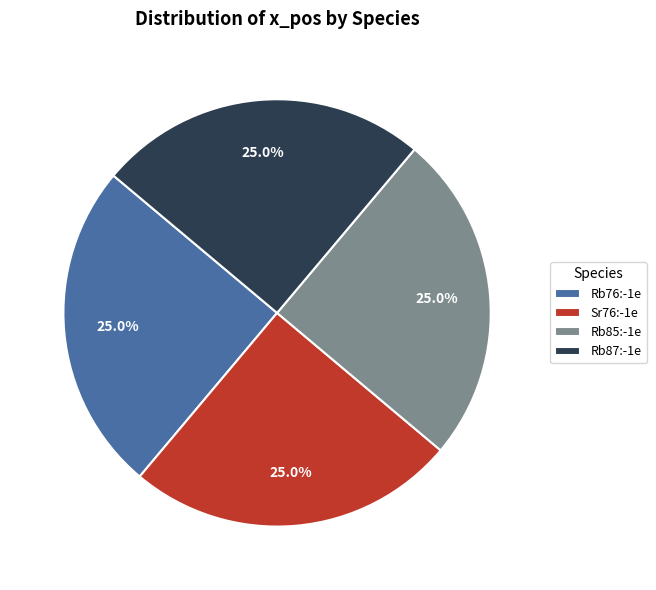

Does any single category account for the majority?

No